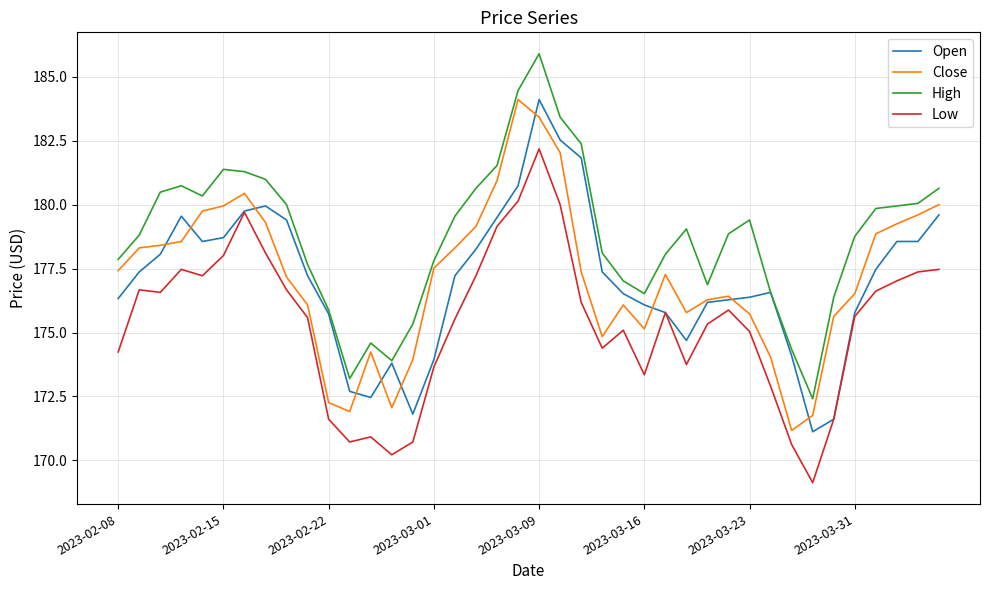

True or false: High has more than 0 interior local peaks.

True